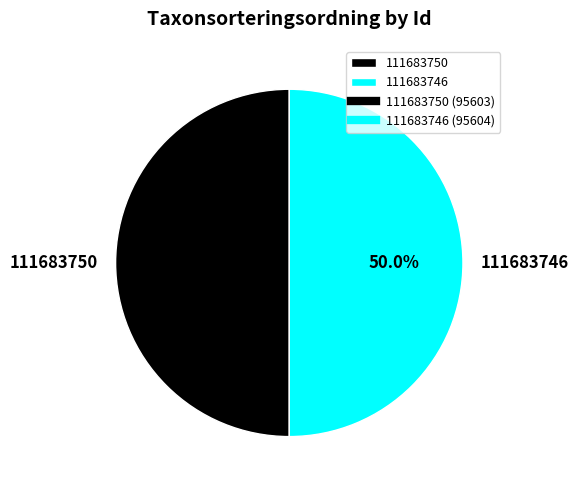

To the nearest percent, what portion does 111683750 represent?

50%